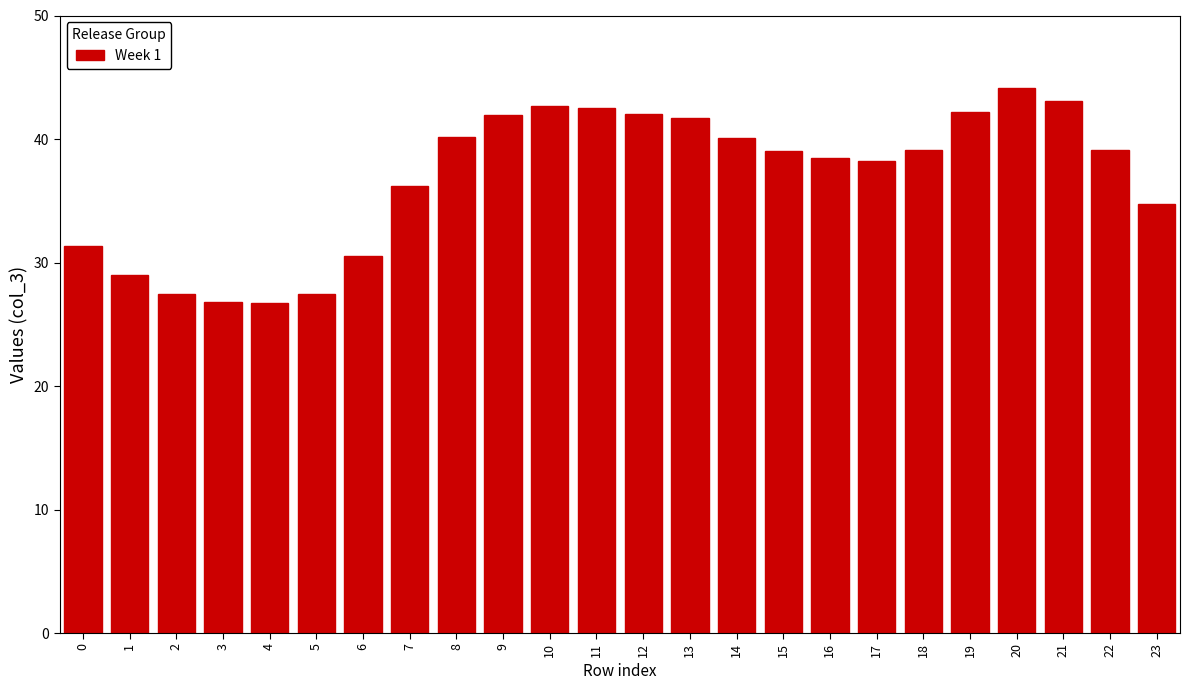

What is the value of the 5th bar from the left?

26.7